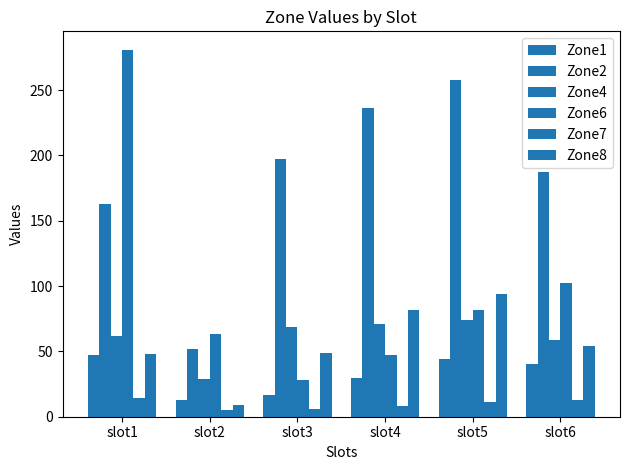

How many distinct data groups are displayed?

6